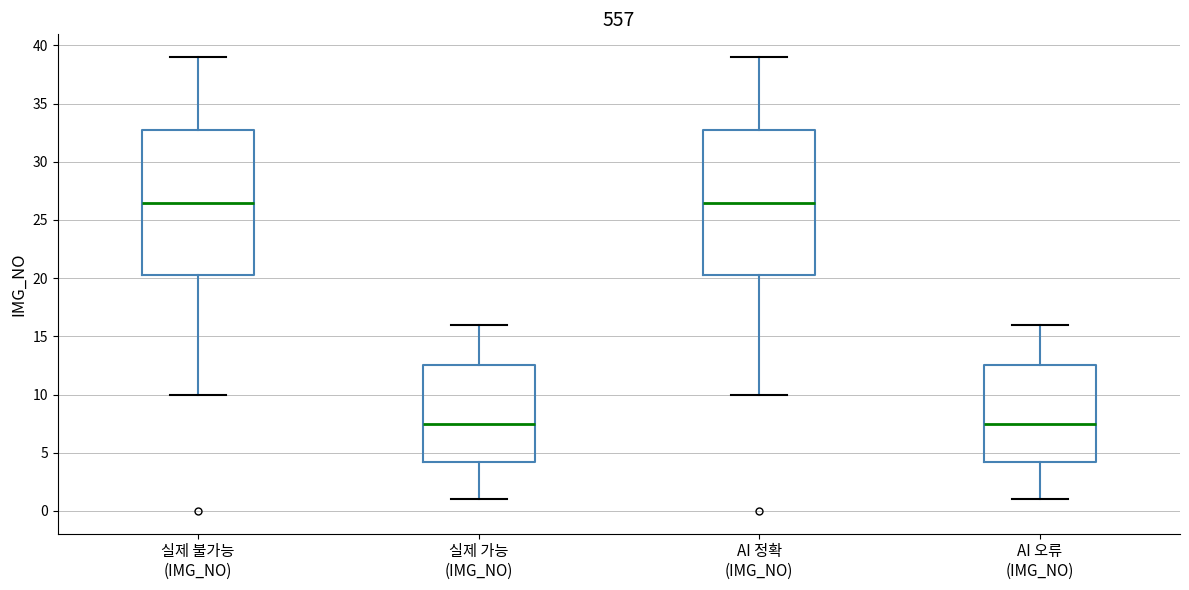

Reading left to right, transcribe this box plot: for each box, give where its median line is, the range the box spans, and where its two whiskers end, as read against the y-axis. The values are not printed on the chart, so give them approximately, as read against the axis.

실제 불가능 (IMG_NO): median 26.5, box 20.5 to 33.0, whiskers 10.0 to 39.0
실제 가능 (IMG_NO): median 7.5, box 4.5 to 12.5, whiskers 1.0 to 16.0
AI 정확 (IMG_NO): median 26.5, box 20.5 to 33.0, whiskers 10.0 to 39.0
AI 오류 (IMG_NO): median 7.5, box 4.5 to 12.5, whiskers 1.0 to 16.0